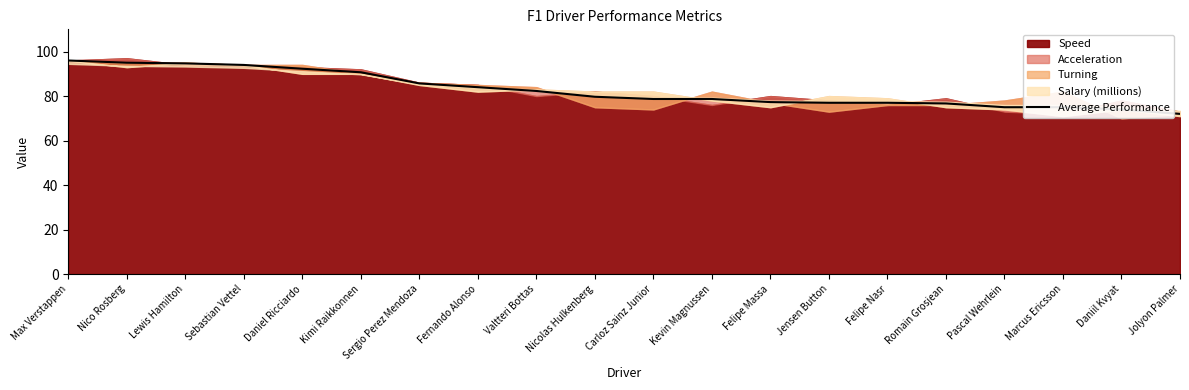

What is the label of the 7th point from the left?

Sergio Perez Mendoza